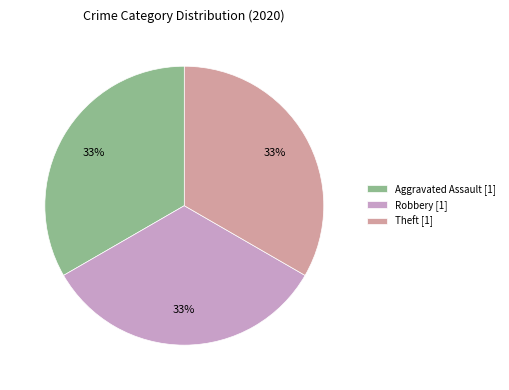

Approximately how many times larger is the value at Aggravated Assault [1] compared to Theft [1]?

1.0